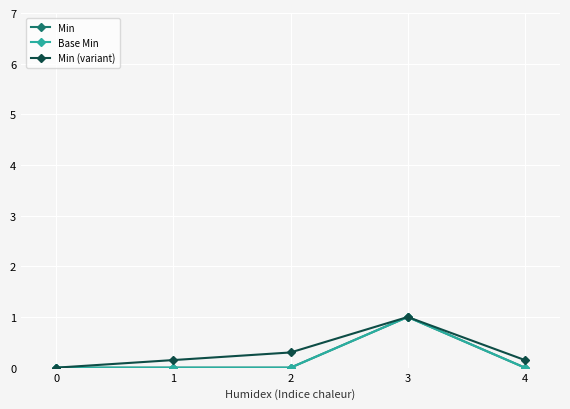

Does the chart have visible grid lines?

Yes